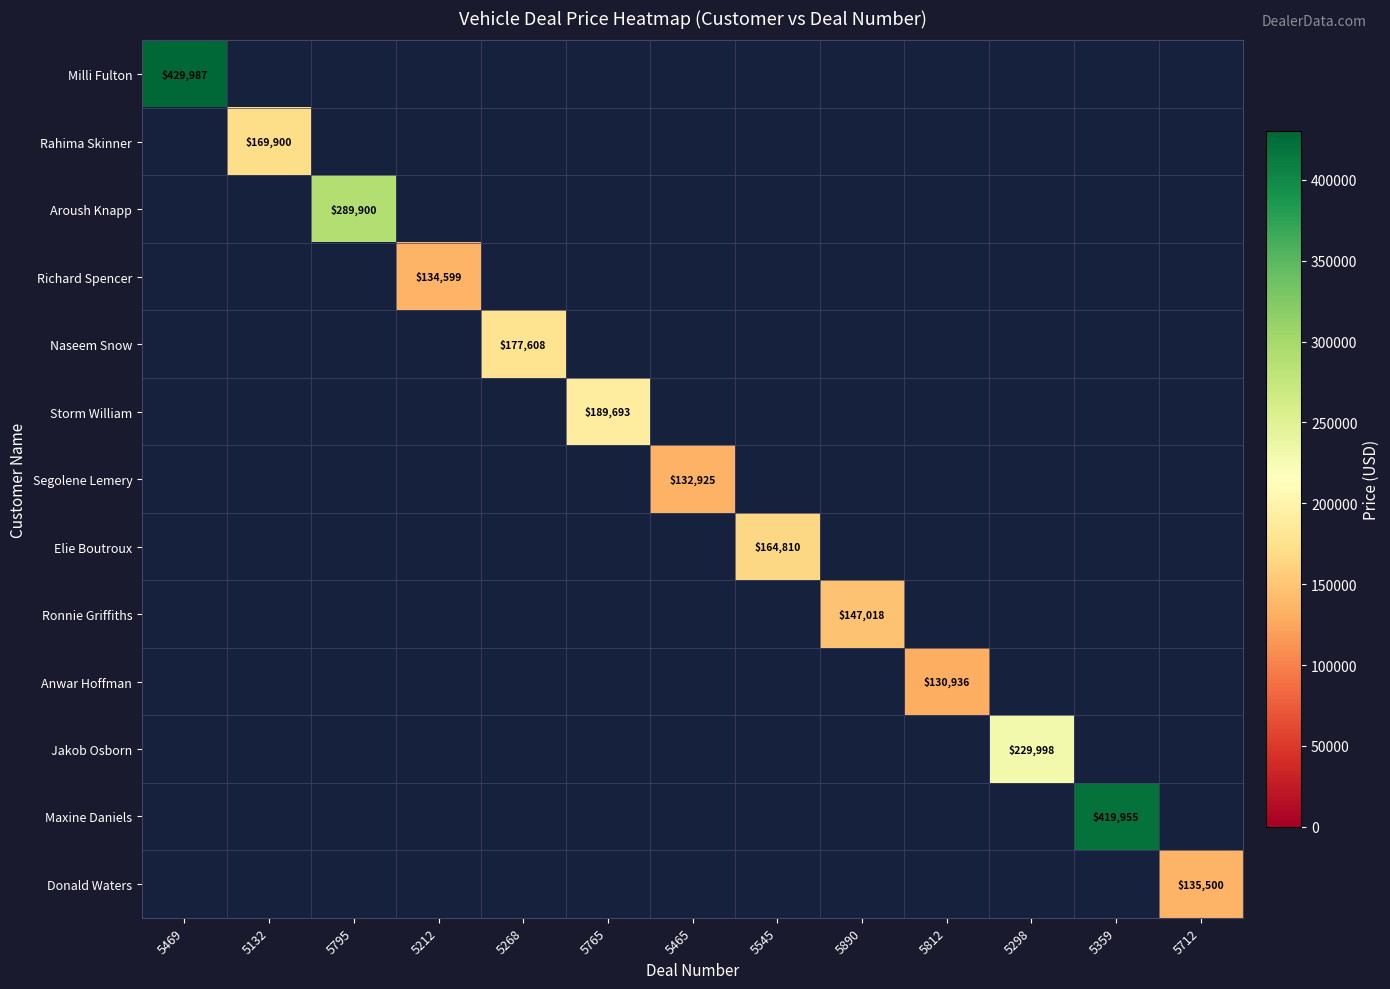

Count the number of data series in this chart.

13